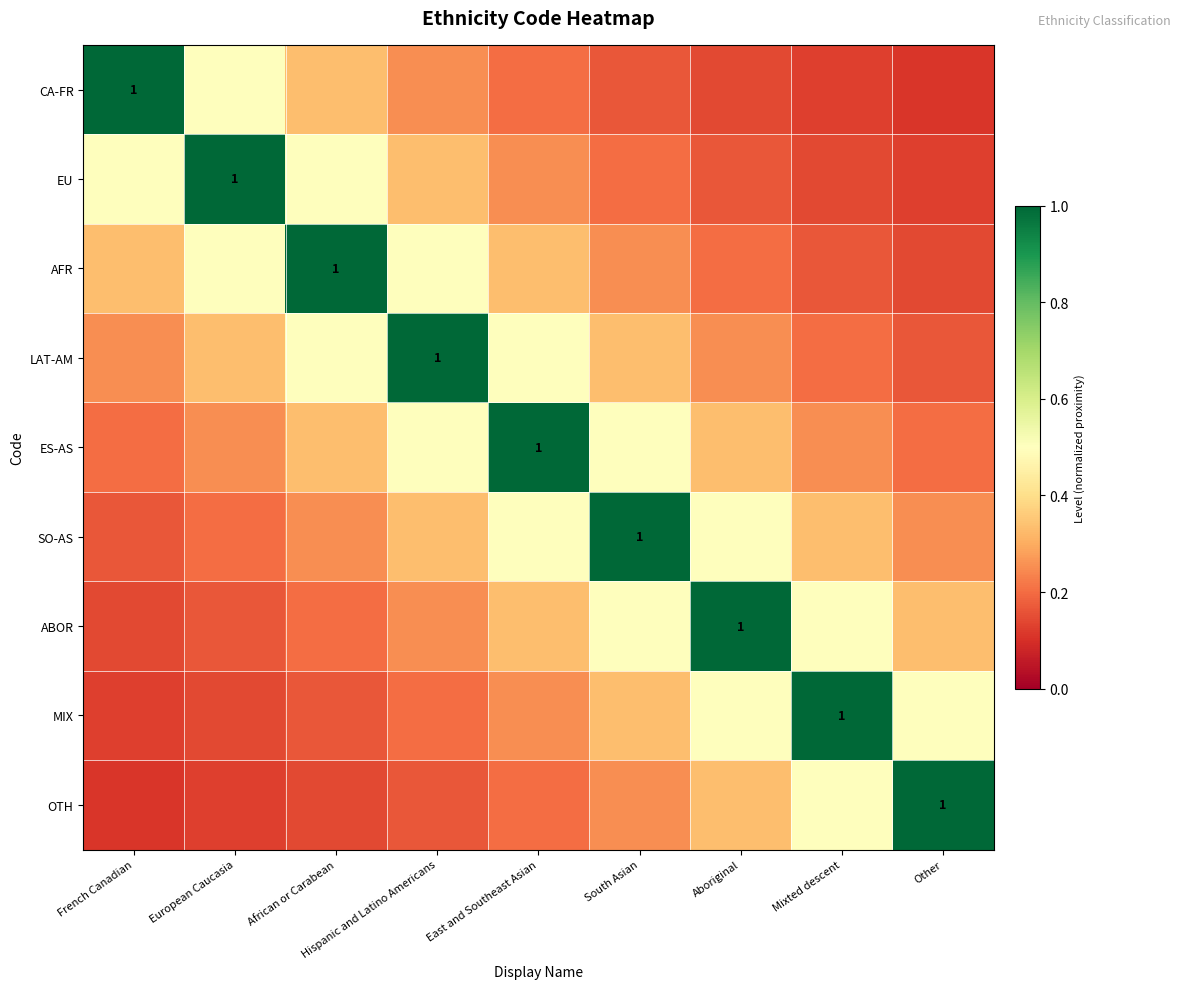

How many series are shown in this chart?

9